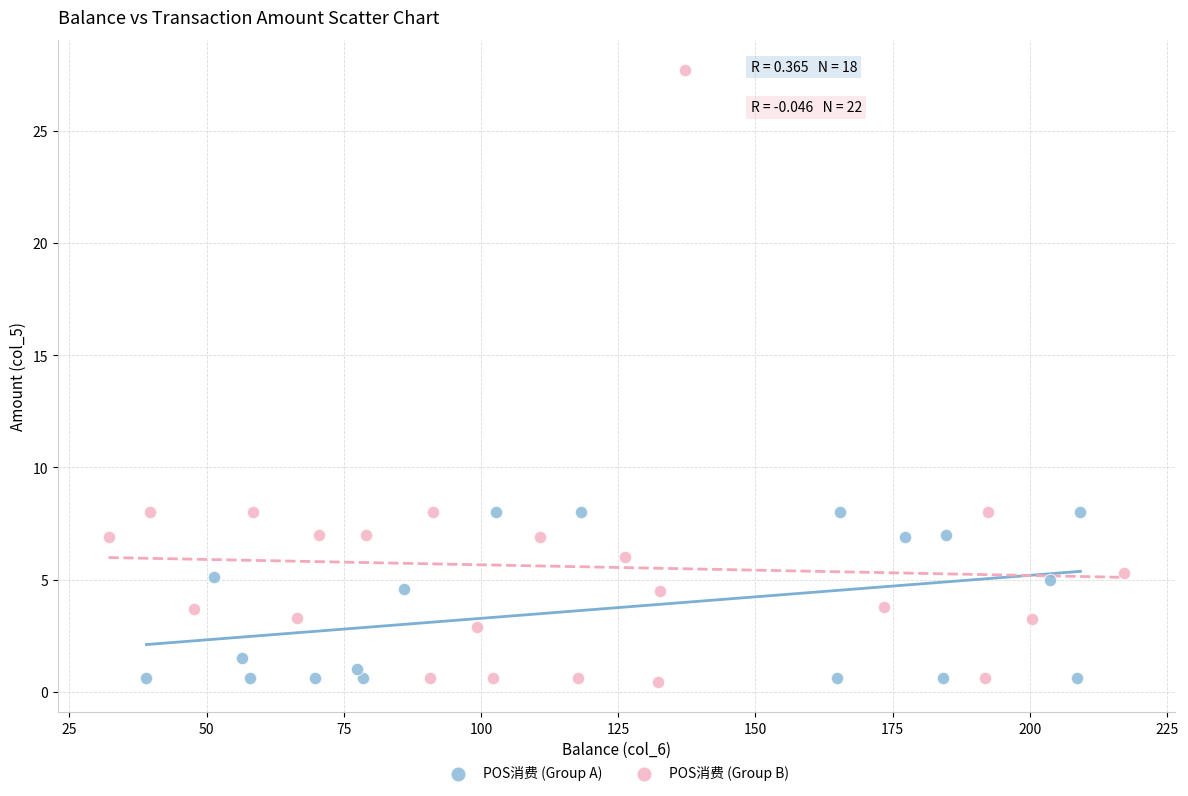

Which series has the largest Y range (max minus min)?

POS消费 (Group B)